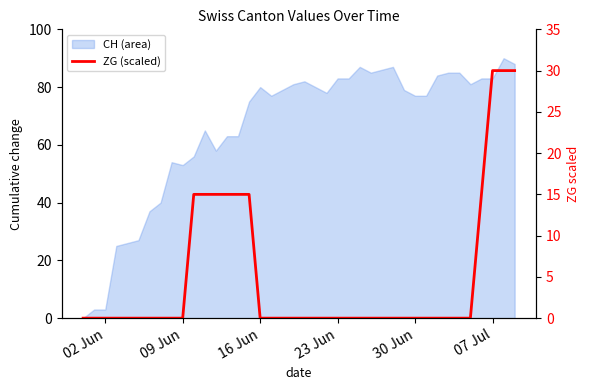

Count the number of categories in the chart.

40